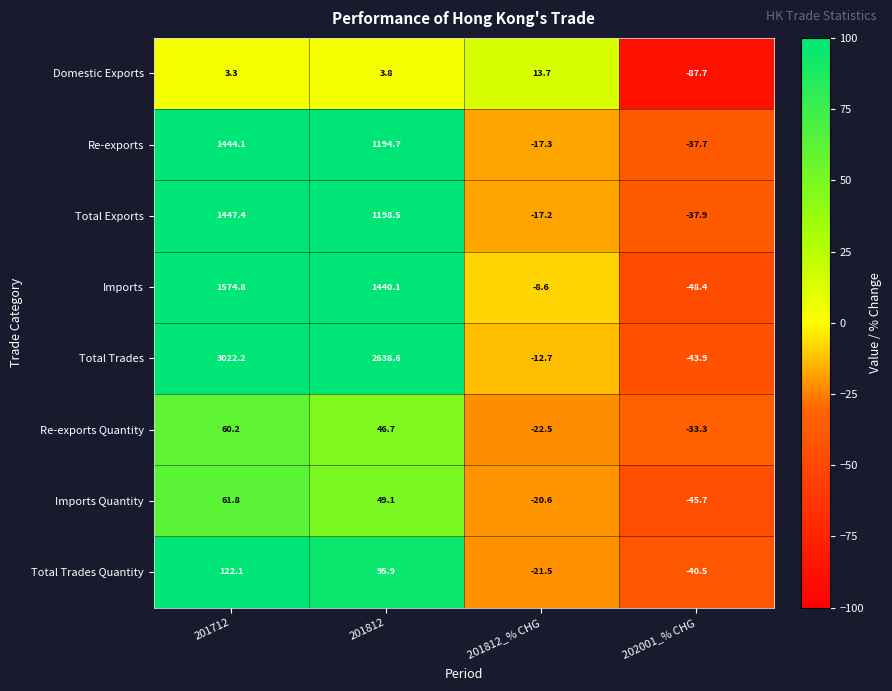

Where does the Total Exports series first go above 1198?

201712